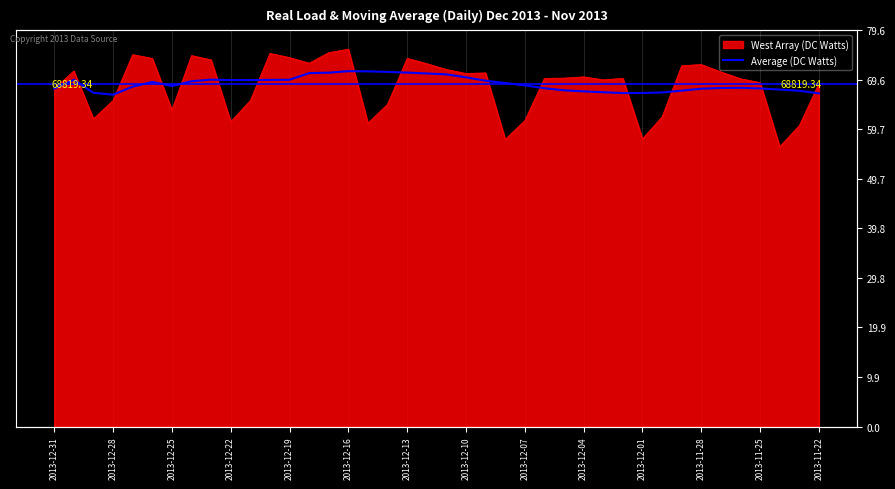

Reading left to right, extract all data points from this chart.

67883.0	69651.5	67037.3	66651.8	68263.0	69208.8	68406.9	69354.7	69673.0	69589.0	69587.3	69622.4	69647.4	70988.4	71072.0	71379.9	71337.3	71232.4	71089.7	70915.4	70735.1	70137.0	69456.3	68995.6	68524.0	67950.3	67534.4	67322.4	67141.0	66983.7	66996.4	67104.6	67467.0	67857.4	67999.0	68030.3	67906.7	67683.3	67433.1	66924.4